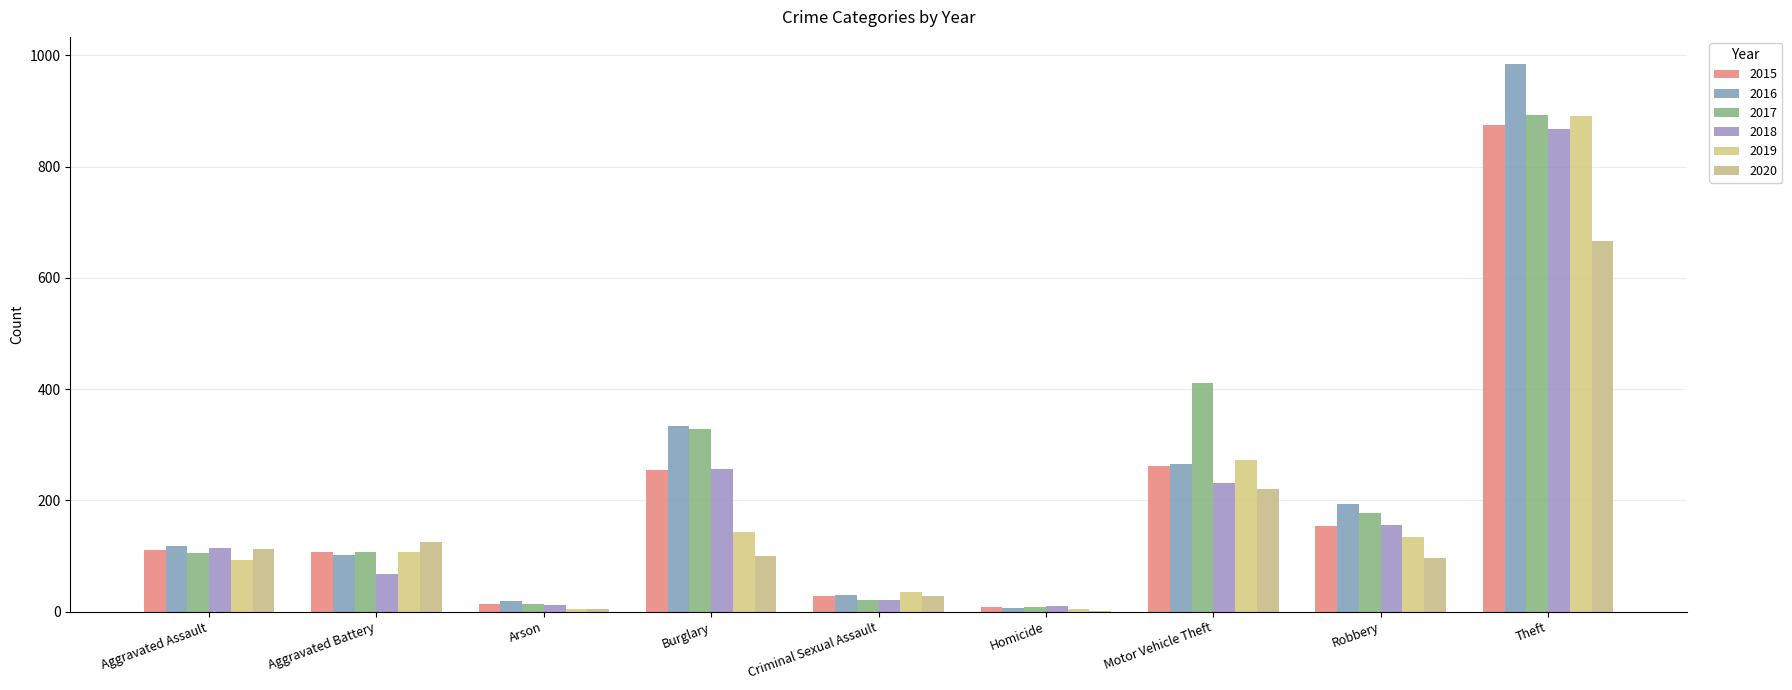

What is the sum of the 2015 values at Criminal Sexual Assault and Arson?

41